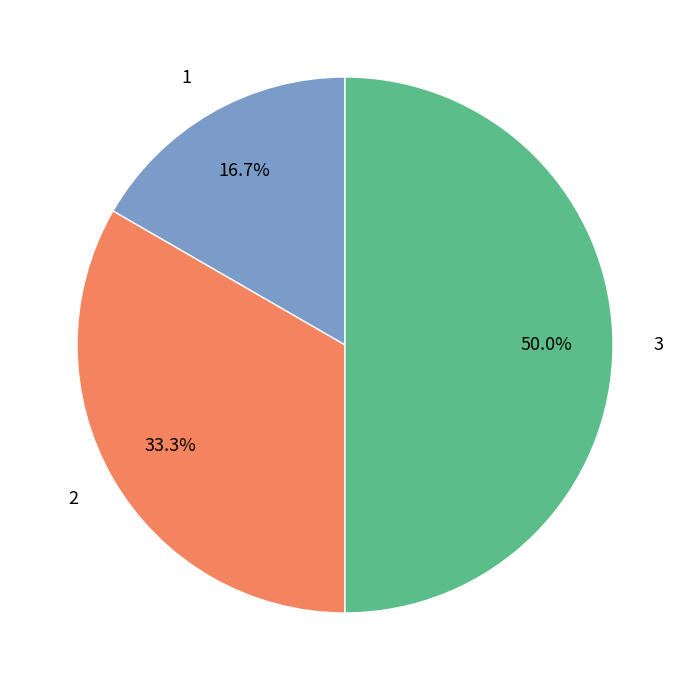

Rank the categories by value from highest to lowest.

3, 2, 1